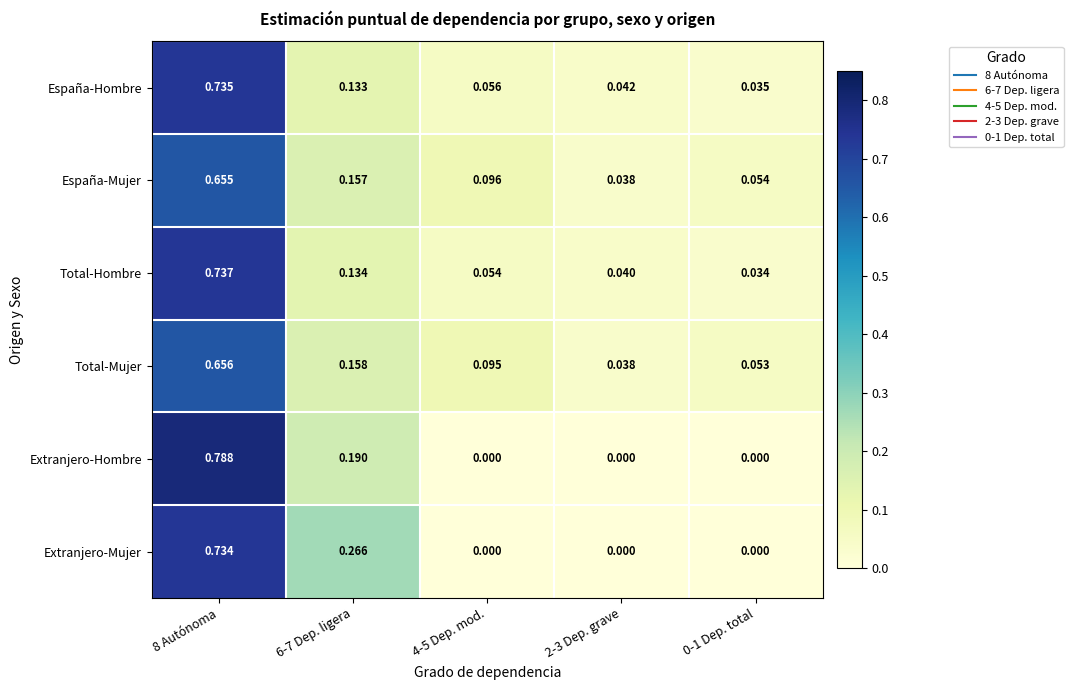

Rank the series by their maximum value, from lowest to highest.

España-Mujer, Total-Mujer, Extranjero-Mujer, España-Hombre, Total-Hombre, Extranjero-Hombre